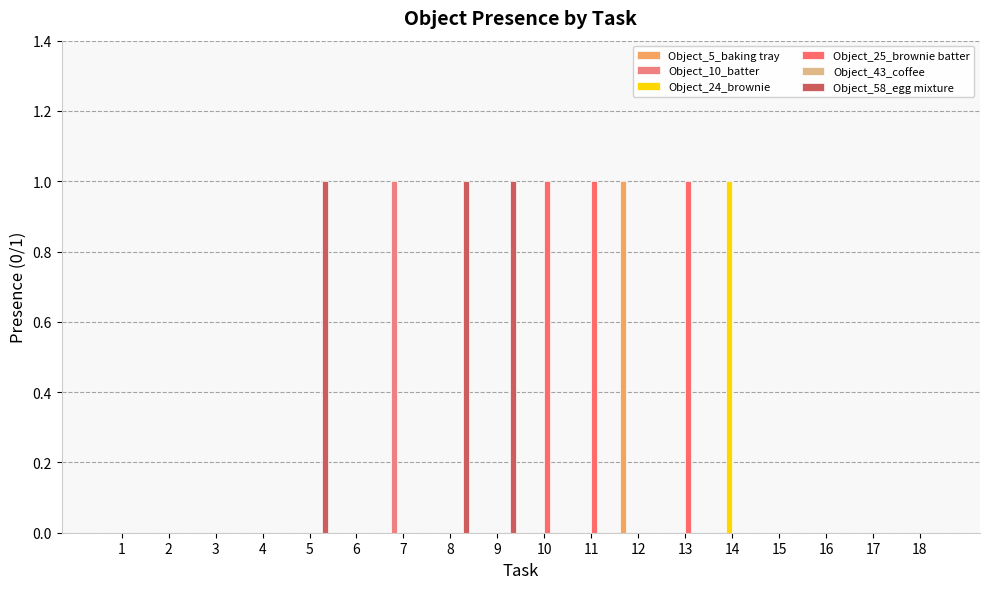

Between 1 and 7, which series saw the biggest shift?

Object_10_batter